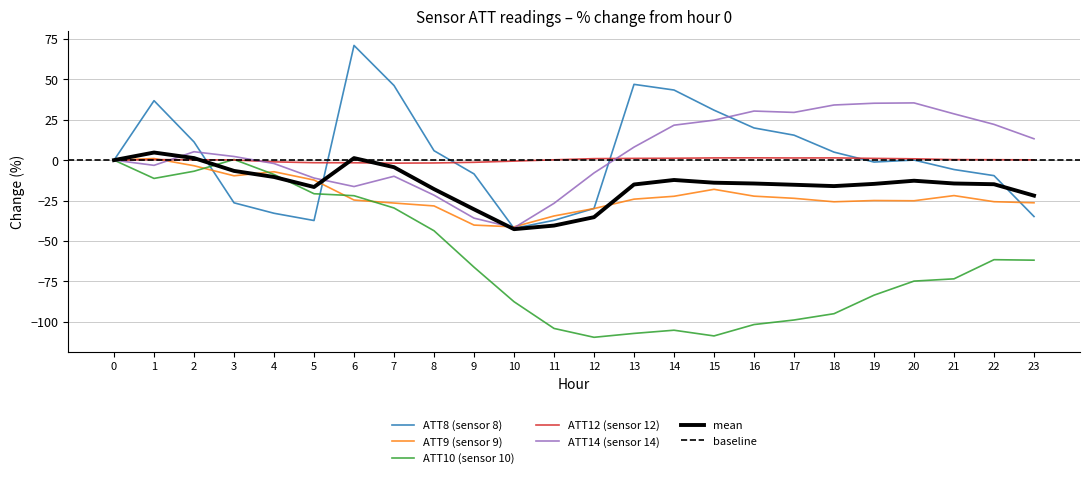

Is this an area chart (filled region under the line)?

No